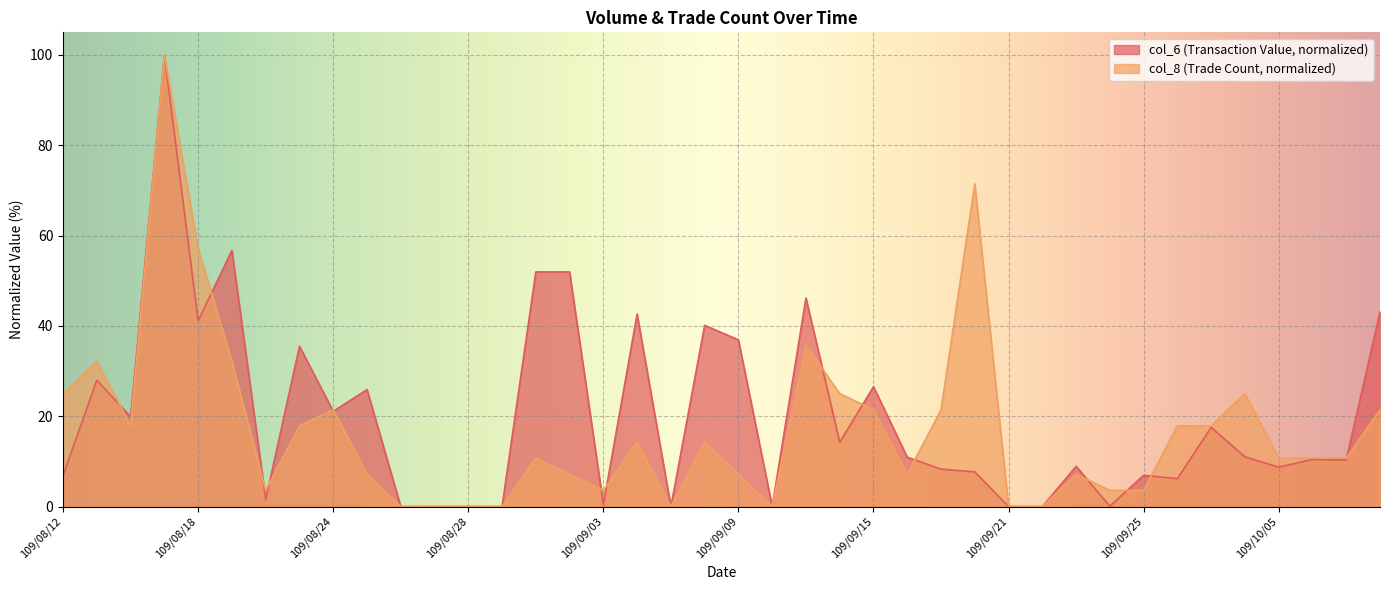

Rank the series by their average value, from lowest to highest.

col_8 (Trade Count, normalized), col_6 (Transaction Value, normalized)